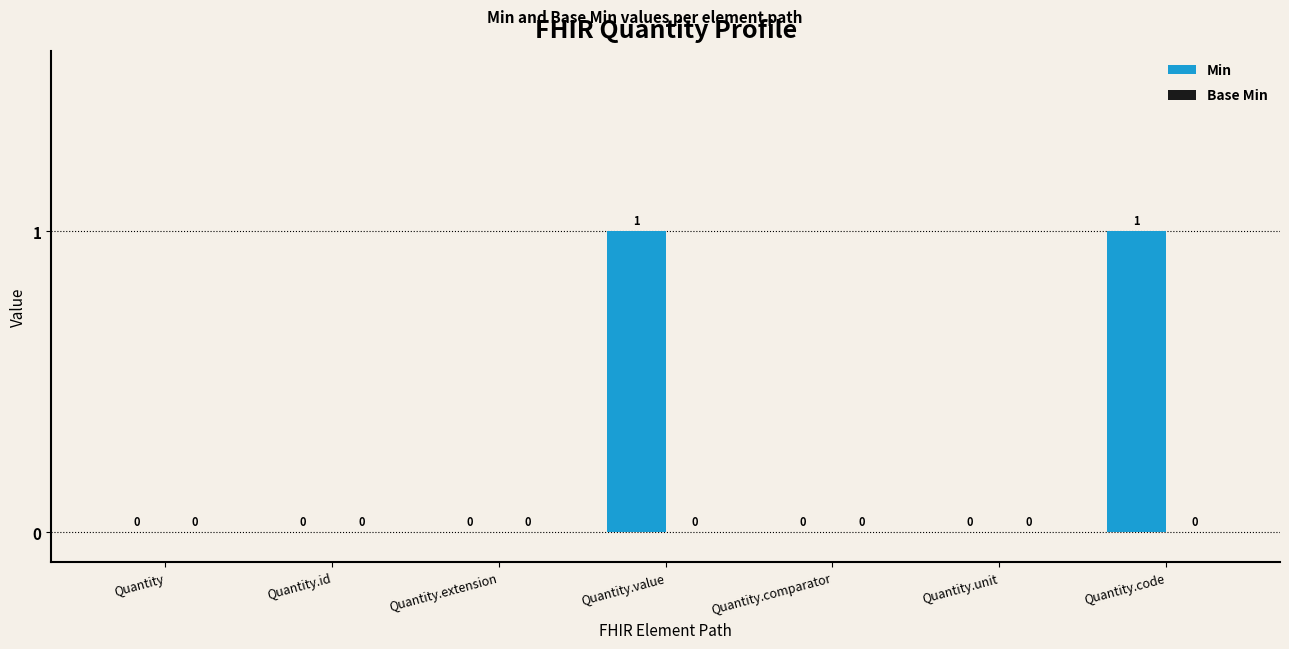

Between Quantity and Quantity.code, which is larger?

Quantity.code